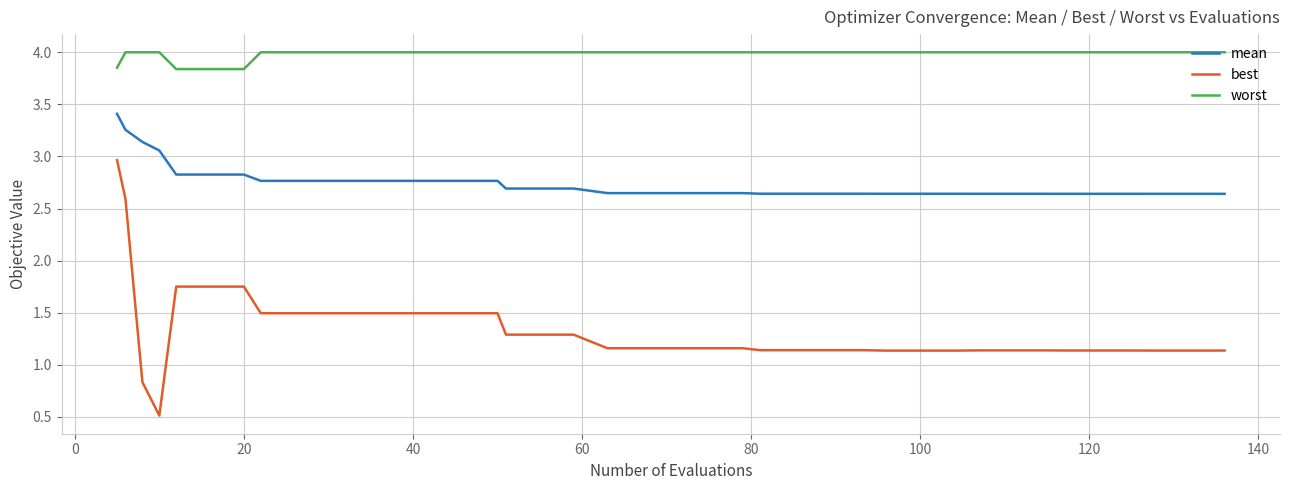

Which series has the largest range (max minus min)?

best